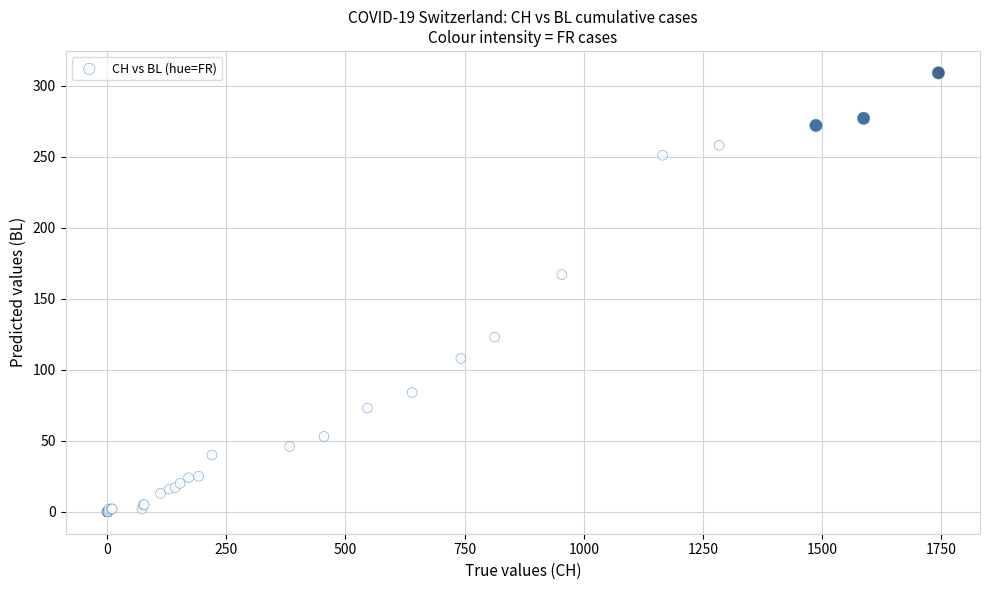

What Y value in the scatter plot is closest to 154?

167